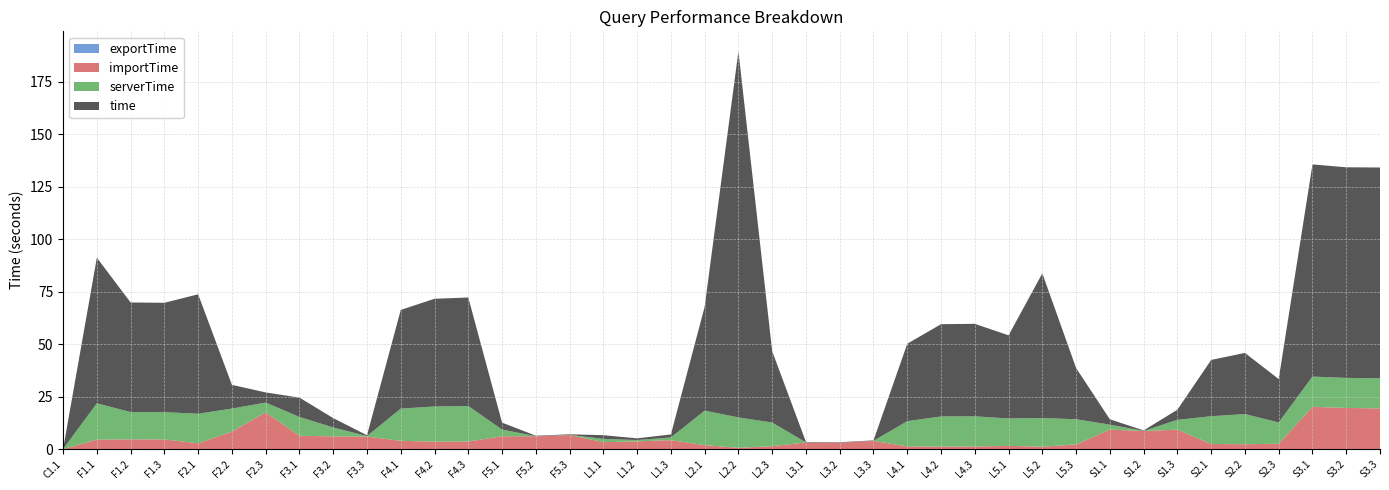

Reading right to left, what are all the values shown in this chart?

time: S3.3=100.5	S3.2=100.4	S3.1=101.1	S2.3=20.7	S2.2=29.1	S2.1=26.8	S1.3=4.8	S1.2=0.2	S1.1=2.5	L5.3=24.4	L5.2=69.0	L5.1=39.6	L4.3=44.1	L4.2=44.0	L4.1=36.9	L3.3=0.2	L3.2=0.2	L3.1=0.2	L2.3=34.0	L2.2=174.5	L2.1=49.5	L1.3=1.4	L1.2=0.8	L1.1=1.7	F5.3=0.3	F5.2=0.2	F5.1=3.3	F4.3=51.7	F4.2=51.3	F4.1=47.0	F3.3=0.4	F3.2=4.5	F3.1=9.2	F2.3=4.8	F2.2=11.3	F2.1=56.9	F1.3=52.1	F1.2=52.2	F1.1=69.4	C1.1=0.0
serverTime: S3.3=14.3	S3.2=14.3	S3.1=14.4	S2.3=10.2	S2.2=14.4	S2.1=13.2	S1.3=4.7	S1.2=0.1	S1.1=2.4	L5.3=12.0	L5.2=13.6	L5.1=13.1	L4.3=14.4	L4.2=14.4	L4.1=12.0	L3.3=0.0	L3.2=0.0	L3.1=0.0	L2.3=11.2	L2.2=14.5	L2.1=16.4	L1.3=1.3	L1.2=0.6	L1.1=1.6	F5.3=0.1	F5.2=0.0	F5.1=3.2	F4.3=16.9	F4.2=16.8	F4.1=15.4	F3.3=0.2	F3.2=4.3	F3.1=9.0	F2.3=4.7	F2.2=11.0	F2.1=14.1	F1.3=13.0	F1.2=13.0	F1.1=17.3	C1.1=0.0
importTime: S3.3=19.3	S3.2=19.6	S3.1=20.1	S2.3=2.5	S2.2=2.3	S2.1=2.4	S1.3=9.3	S1.2=8.6	S1.1=9.3	L5.3=2.2	L5.2=1.1	L5.1=1.5	L4.3=1.2	L4.2=1.2	L4.1=1.3	L3.3=3.9	L3.2=3.0	L3.1=3.1	L2.3=1.4	L2.2=0.5	L2.1=1.9	L1.3=4.2	L1.2=3.7	L1.1=3.3	F5.3=6.7	F5.2=6.1	F5.1=6.1	F4.3=3.5	F4.2=3.5	F4.1=3.9	F3.3=6.0	F3.2=6.0	F3.1=6.3	F2.3=17.5	F2.2=8.3	F2.1=2.7	F1.3=4.5	F1.2=4.6	F1.1=4.5	C1.1=0.0
exportTime: S3.3=0.0	S3.2=0.0	S3.1=0.0	S2.3=0.0	S2.2=0.0	S2.1=0.0	S1.3=0.0	S1.2=0.0	S1.1=0.0	L5.3=0.0	L5.2=0.0	L5.1=0.0	L4.3=0.0	L4.2=0.0	L4.1=0.0	L3.3=0.0	L3.2=0.0	L3.1=0.0	L2.3=0.0	L2.2=0.0	L2.1=0.0	L1.3=0.0	L1.2=0.0	L1.1=0.0	F5.3=0.0	F5.2=0.0	F5.1=0.0	F4.3=0.0	F4.2=0.0	F4.1=0.1	F3.3=0.0	F3.2=0.0	F3.1=0.0	F2.3=0.0	F2.2=0.0	F2.1=0.1	F1.3=0.0	F1.2=0.0	F1.1=0.0	C1.1=0.0